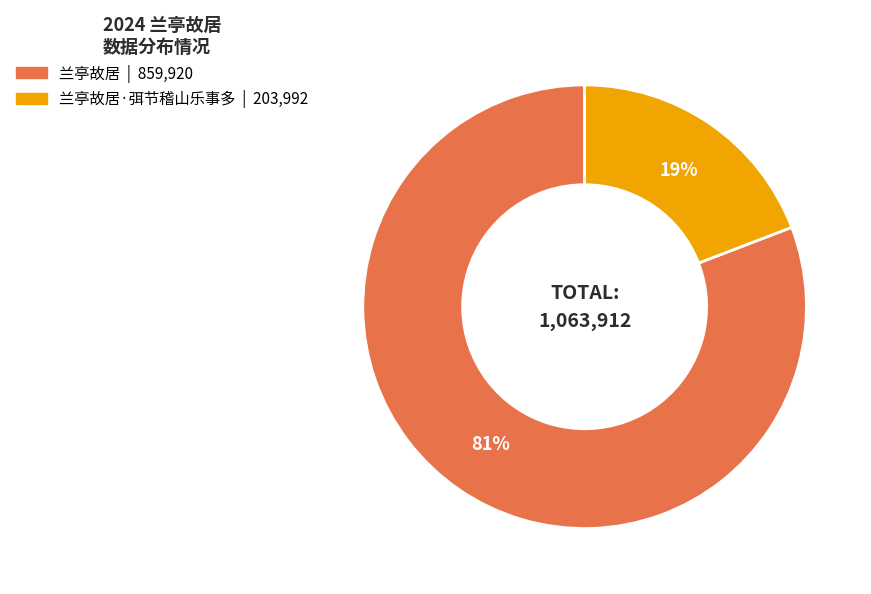

Does any single category account for the majority?

Yes